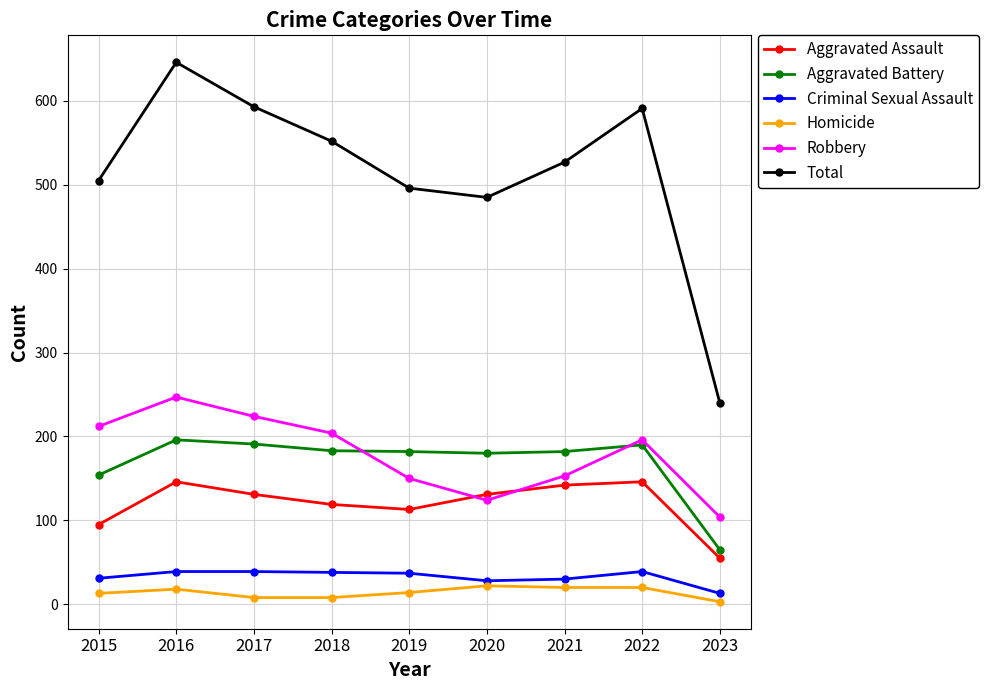

What is the value of the Aggravated Battery point at the 4th from the left?

183